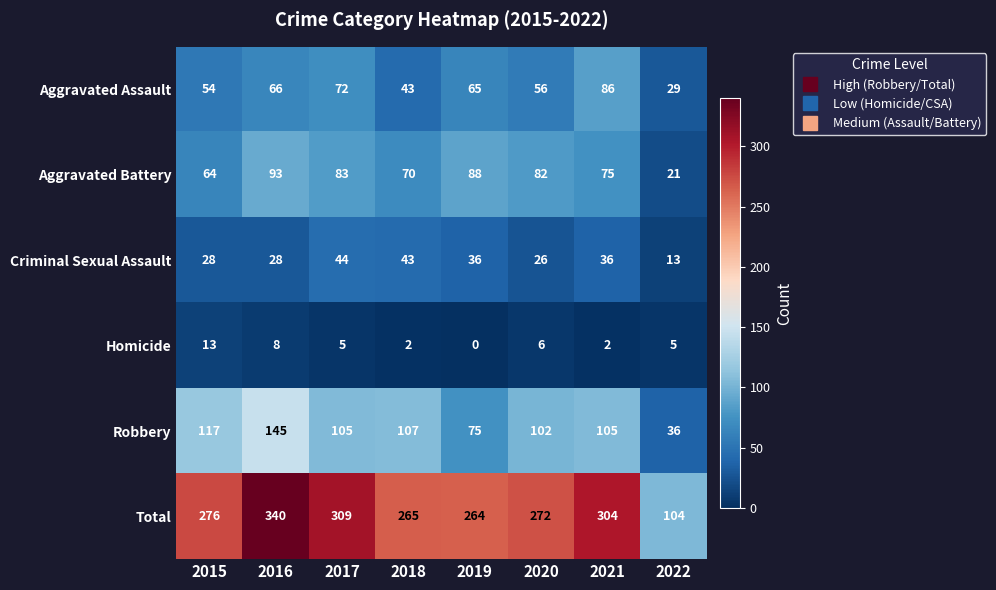

At how many categories does at least one series exceed 57?

8